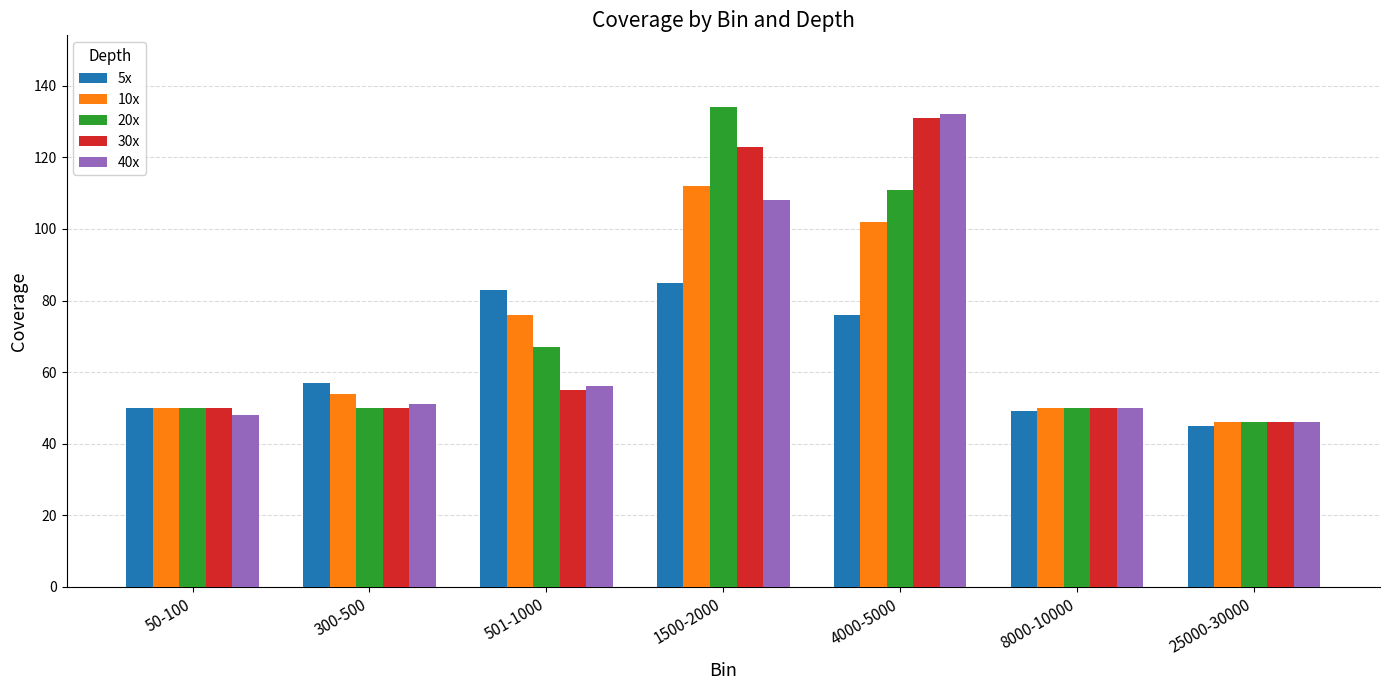

Is it true that 20x equals 21 at 501-1000?

False